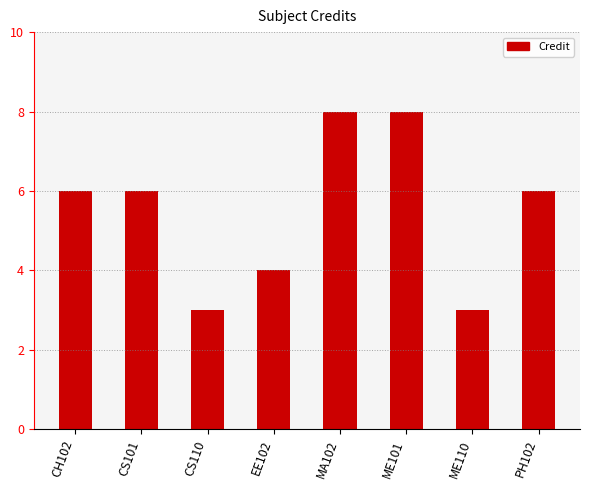

What position from the right is CS101?

7